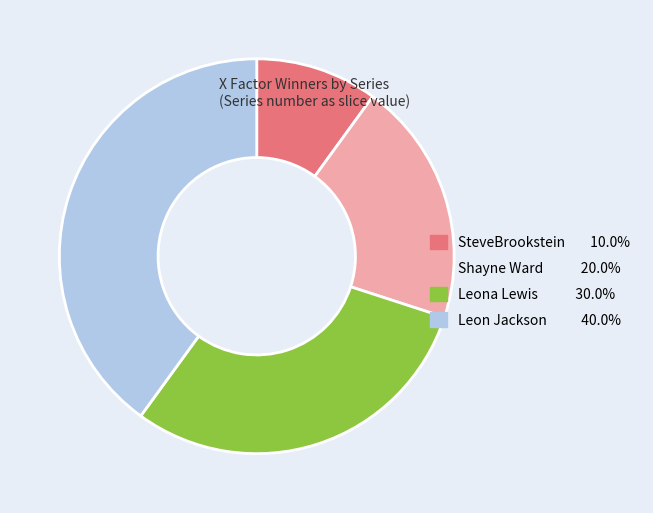

What is the ratio of the value at Shayne Ward to the value at Leon Jackson?

0.5